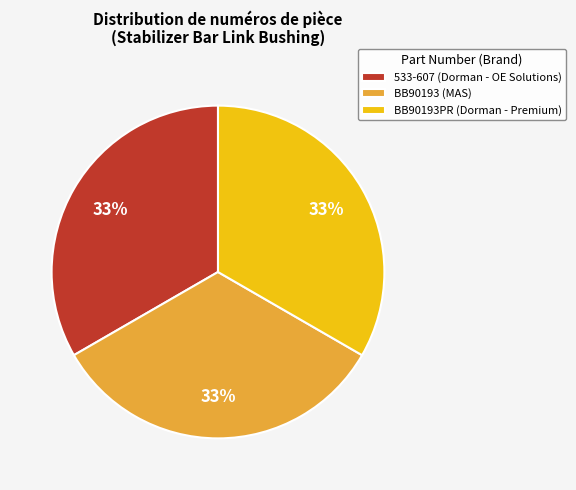

To the nearest percent, what percentage of the pie is 533-607 (Dorman - OE Solutions)?

33%